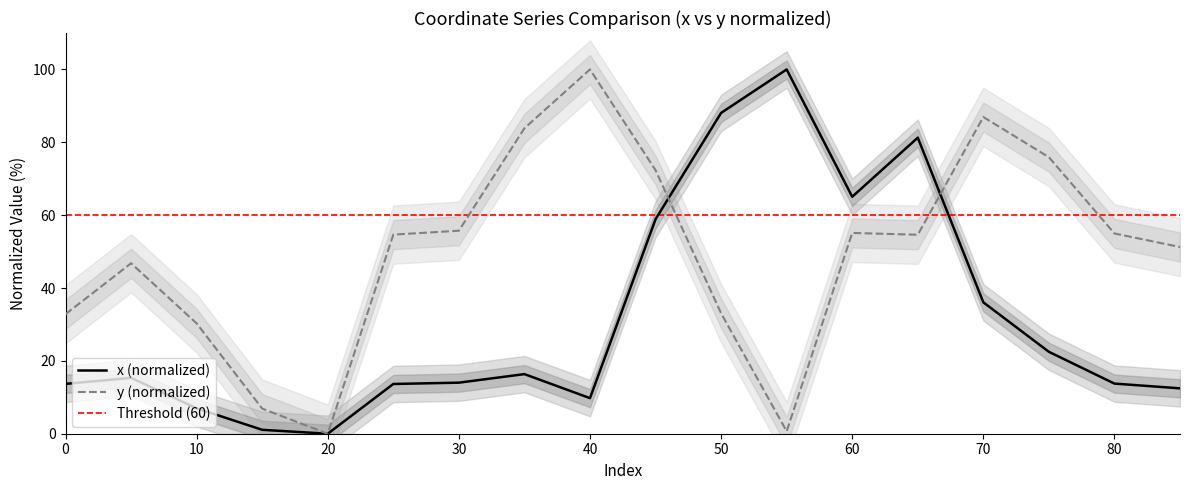

Does the chart have visible grid lines?

No